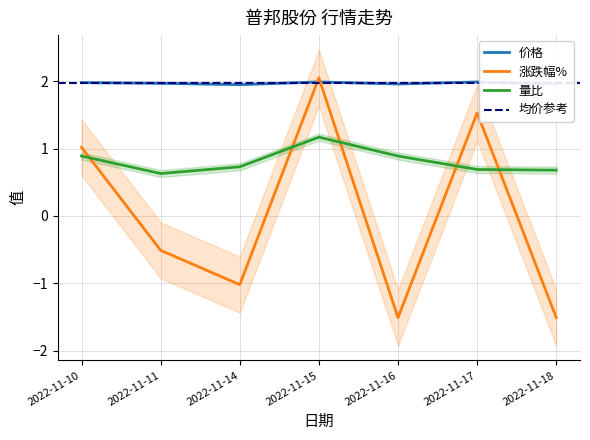

What is the total value across all series at 2022-11-11?

2.1